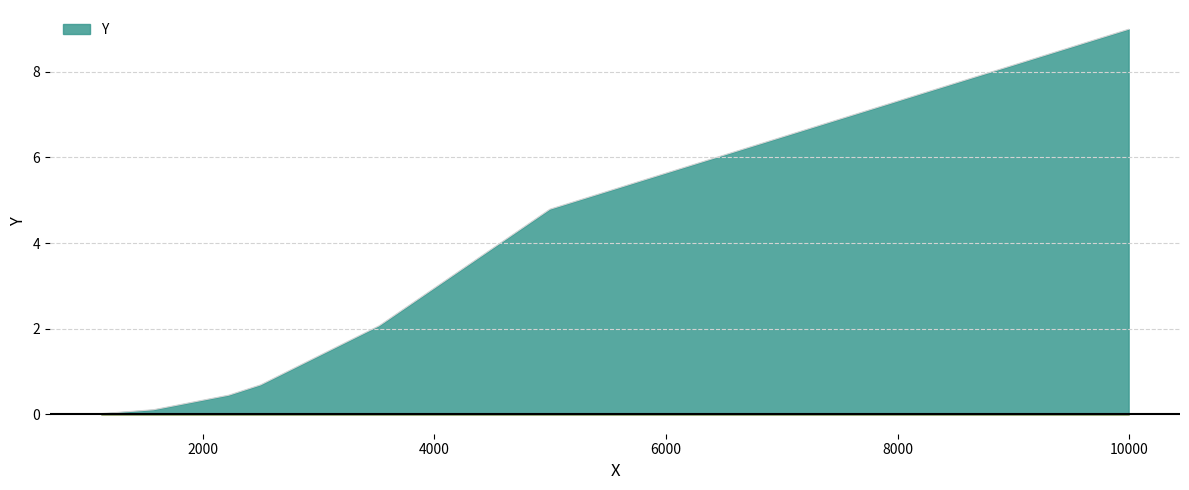

What is the sum of all values?

17.1